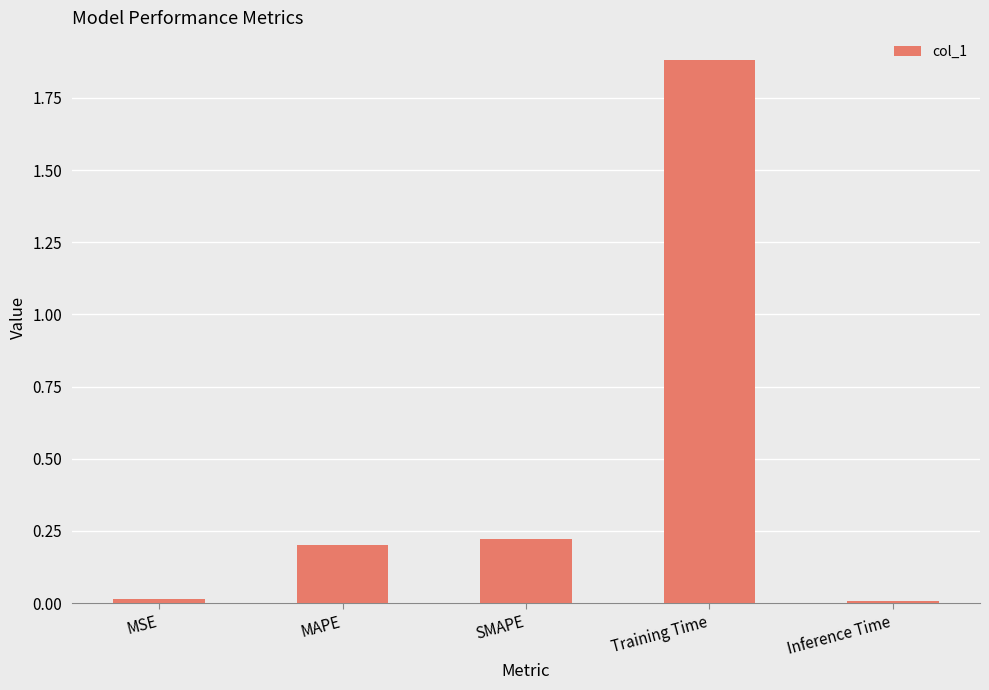

Which has a higher value, MAPE or MSE?

MAPE